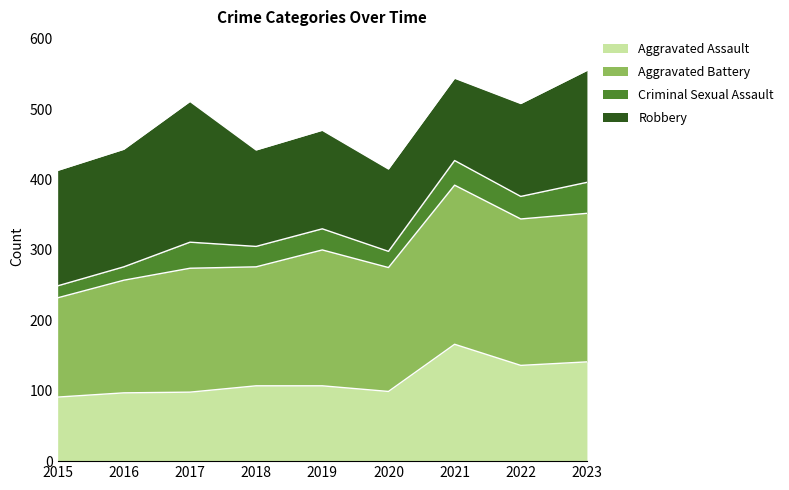

Is it true that Aggravated Battery equals 600 at 2021?

False